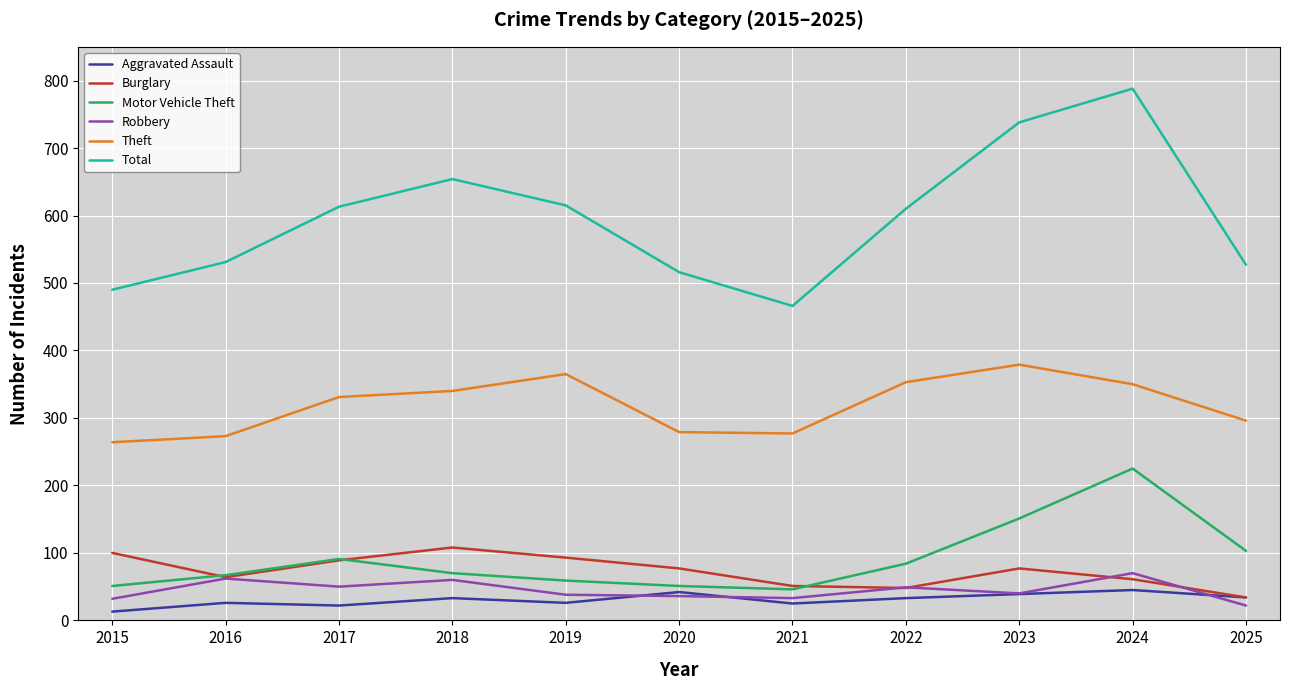

What are all the series names shown in the legend?

Aggravated Assault, Burglary, Motor Vehicle Theft, Robbery, Theft, Total